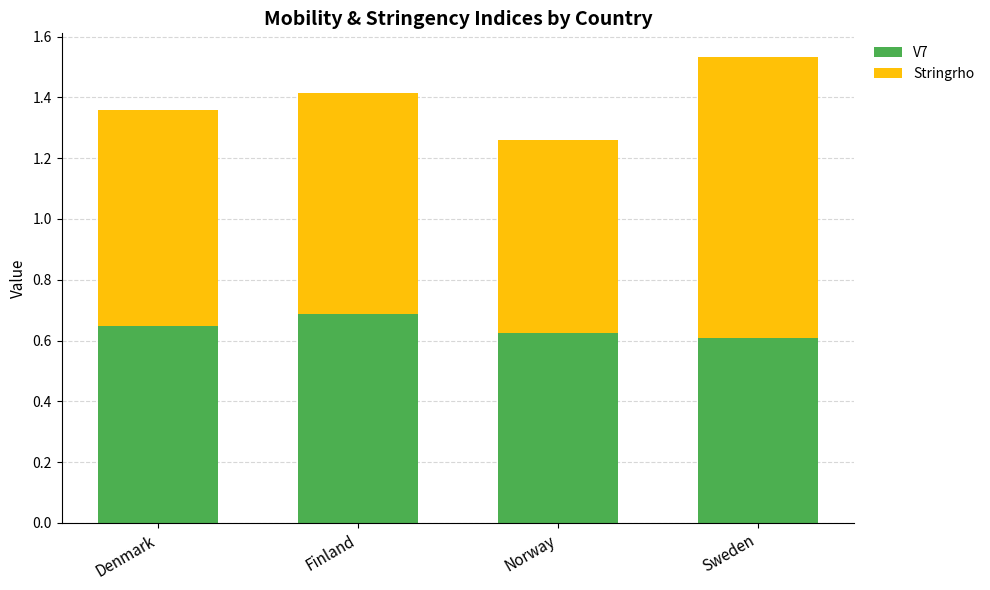

Count the V7 values in the range 0 to 1.

4